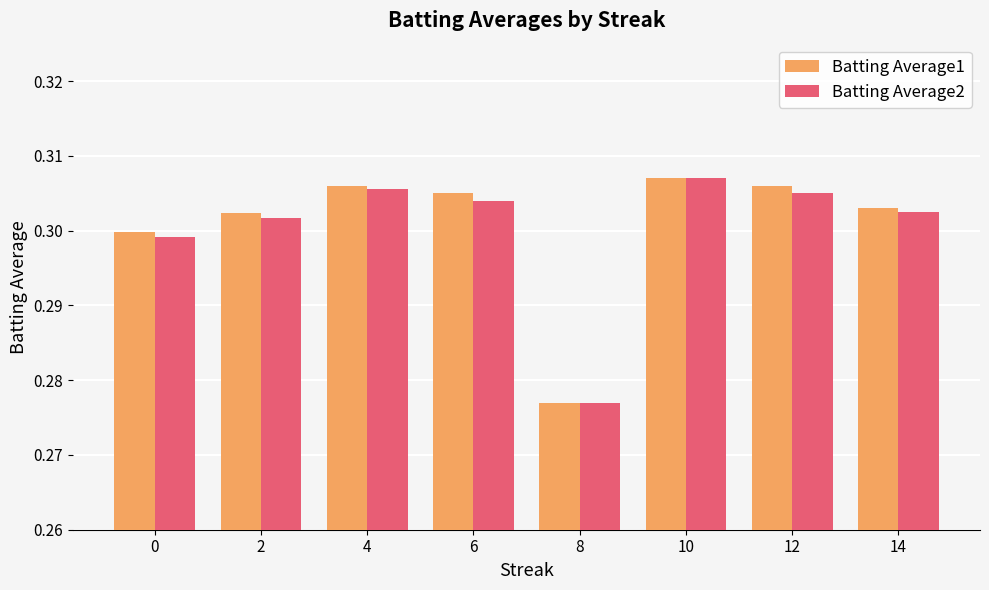

What are all the series names shown in the legend?

Batting Average1, Batting Average2